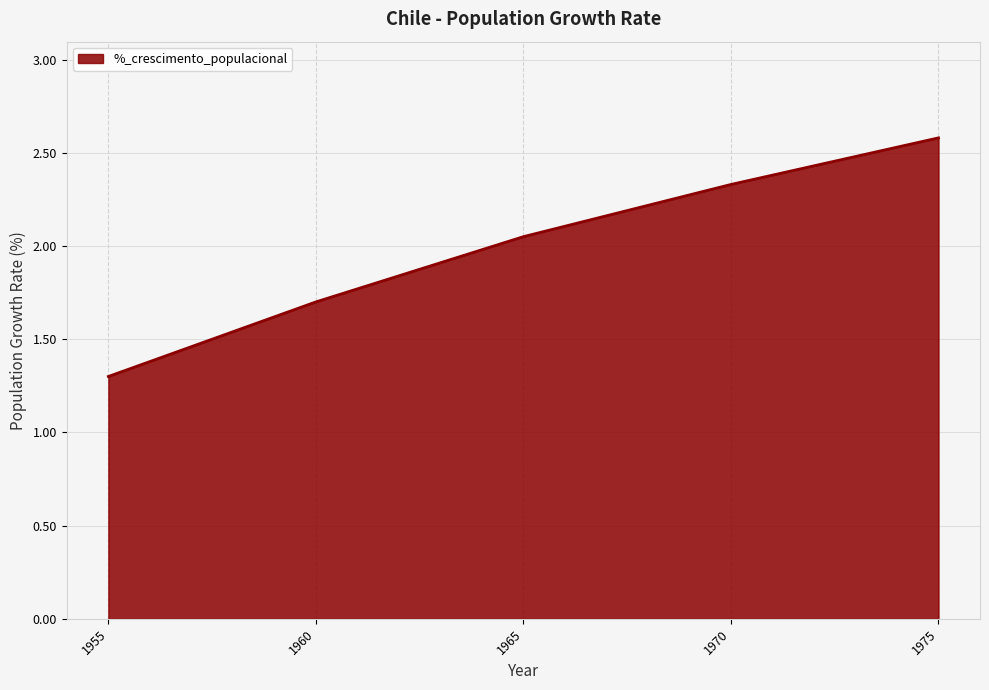

Rank the categories by value from highest to lowest.

1975, 1970, 1965, 1960, 1955